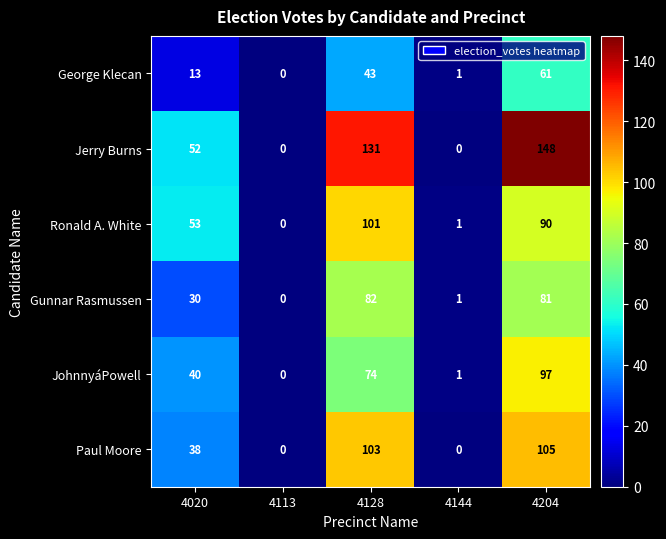

Reading left to right, extract all data points from this chart.

George Klecan: 4020=13	4113=0	4128=43	4144=1	4204=61
Jerry Burns: 4020=52	4113=0	4128=131	4144=0	4204=148
Ronald A. White: 4020=53	4113=0	4128=101	4144=1	4204=90
Gunnar Rasmussen: 4020=30	4113=0	4128=82	4144=1	4204=81
JohnnyáPowell: 4020=40	4113=0	4128=74	4144=1	4204=97
Paul Moore: 4020=38	4113=0	4128=103	4144=0	4204=105